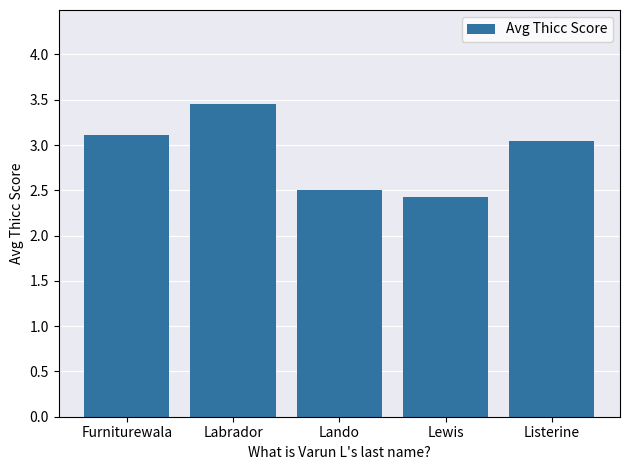

What is the difference between the values at Labrador and Lando?

1.0